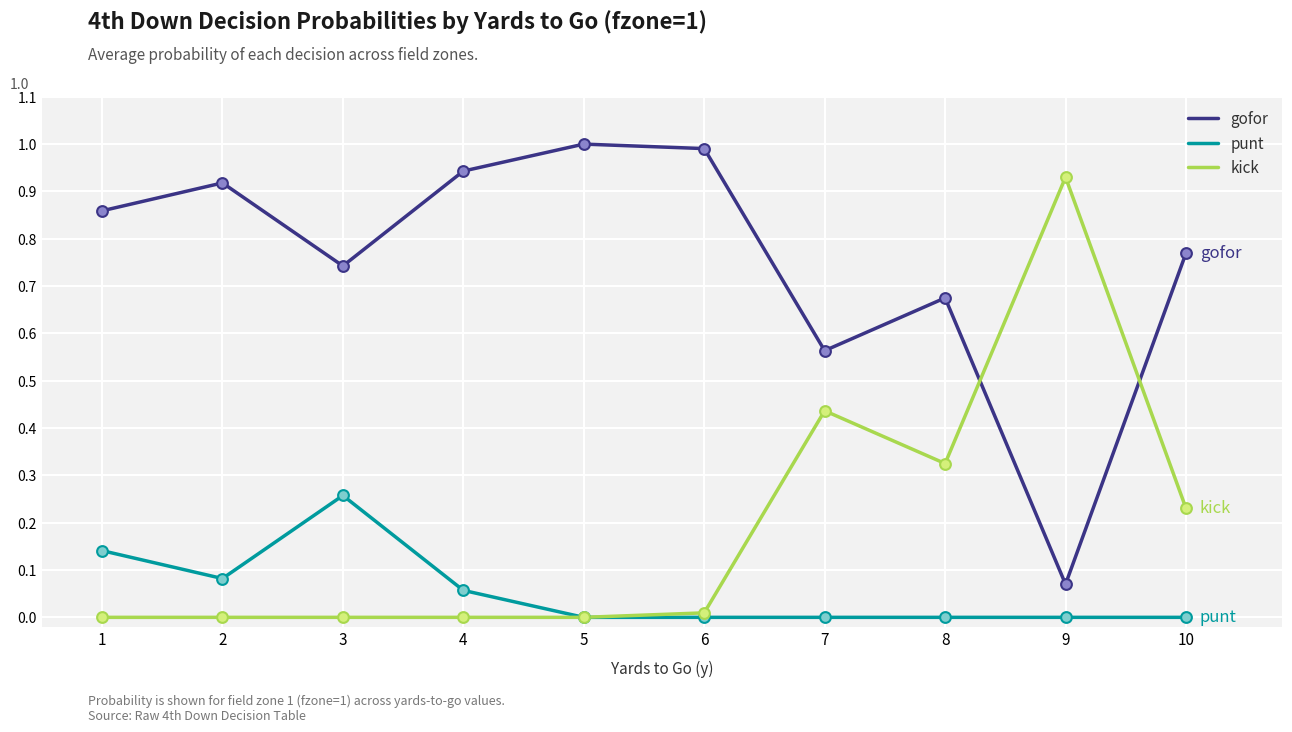

At 8, list the series in order from largest to smallest.

gofor, kick, punt